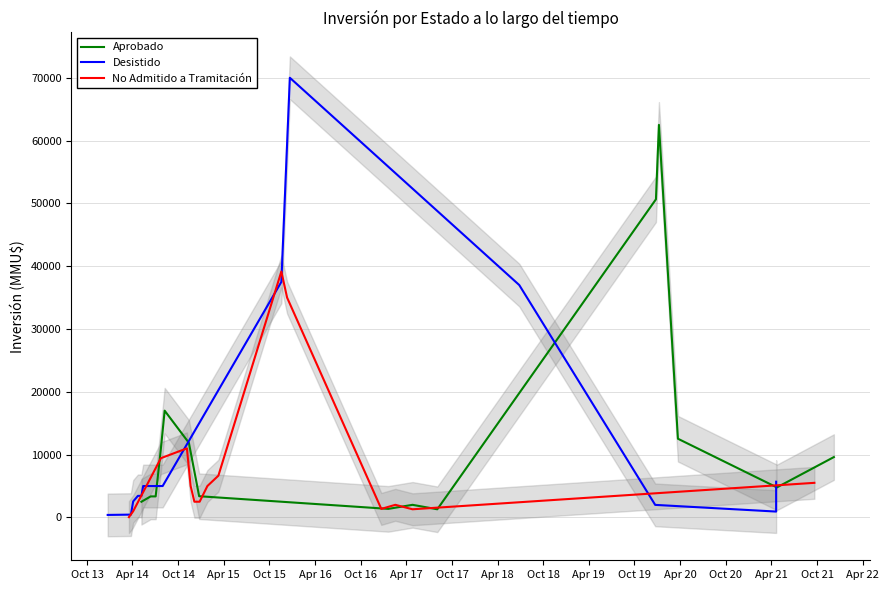

What is the maximum value for Aprobado?

62500.0